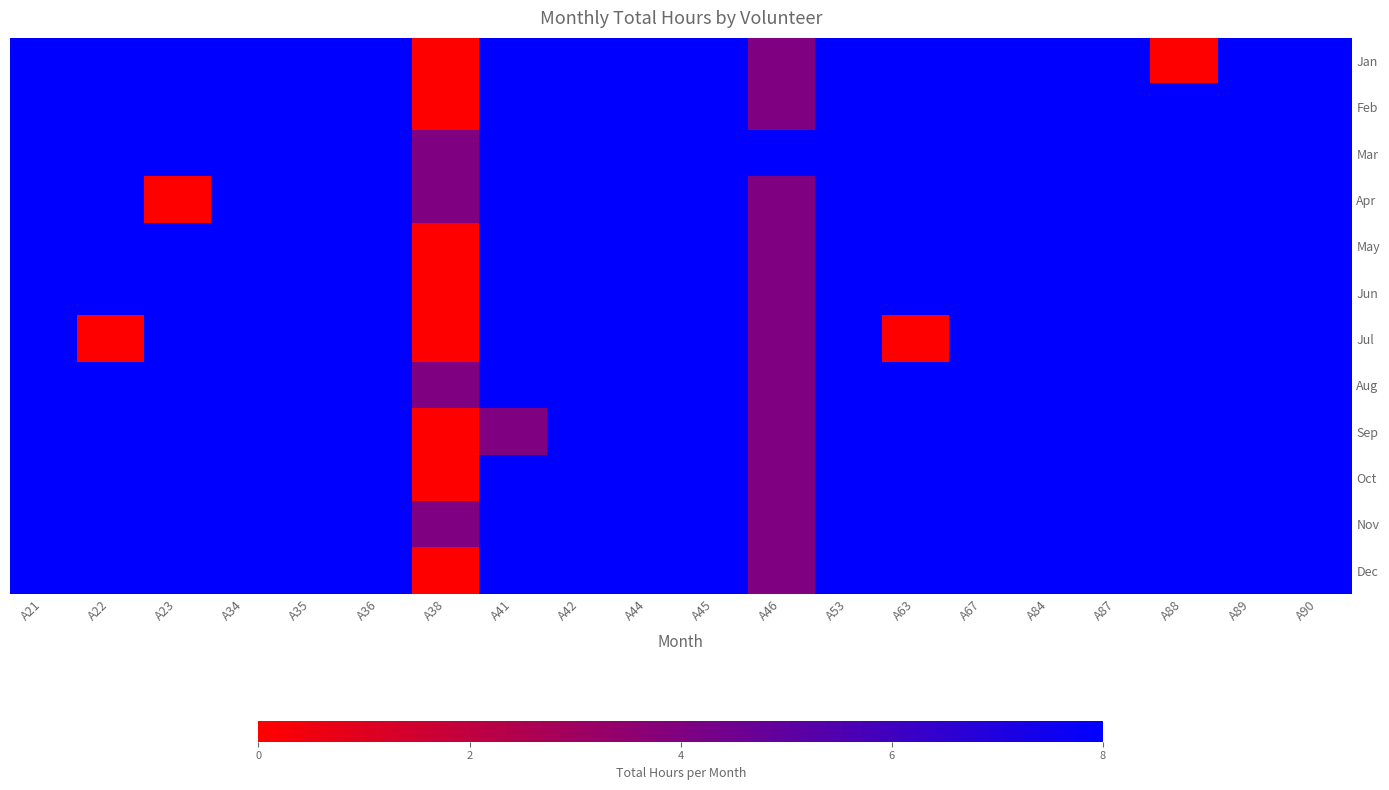

What is the greatest value displayed?

8